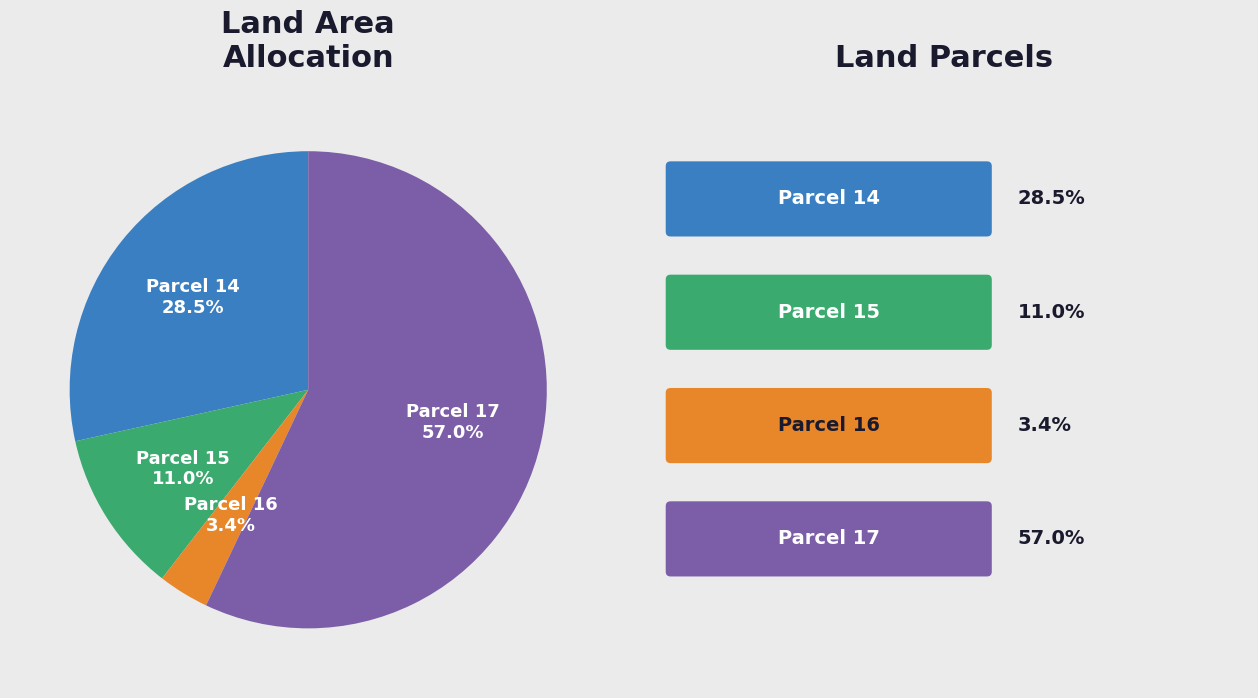

Which slice represents more than half of the pie?

Parcel 17